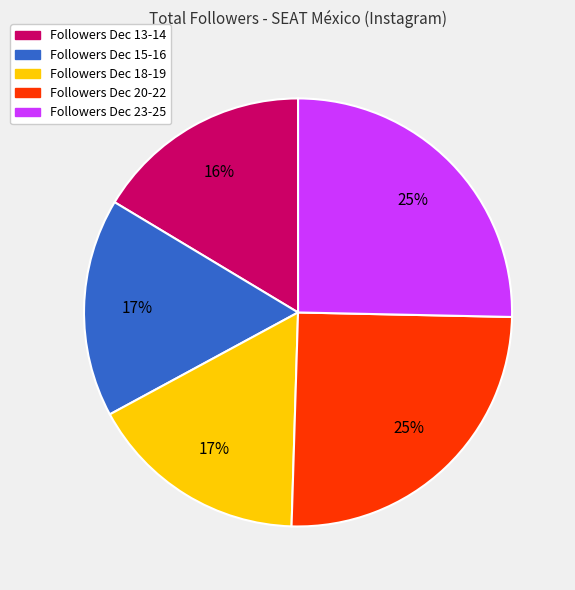

Do Followers Dec 13-14 and Followers Dec 18-19 together represent more than half of the pie?

No